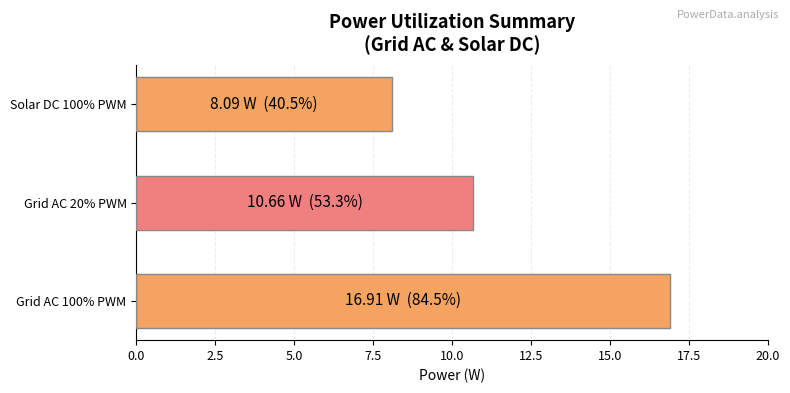

List the labels in order of value, smallest first.

Solar DC 100% PWM, Grid AC 20% PWM, Grid AC 100% PWM